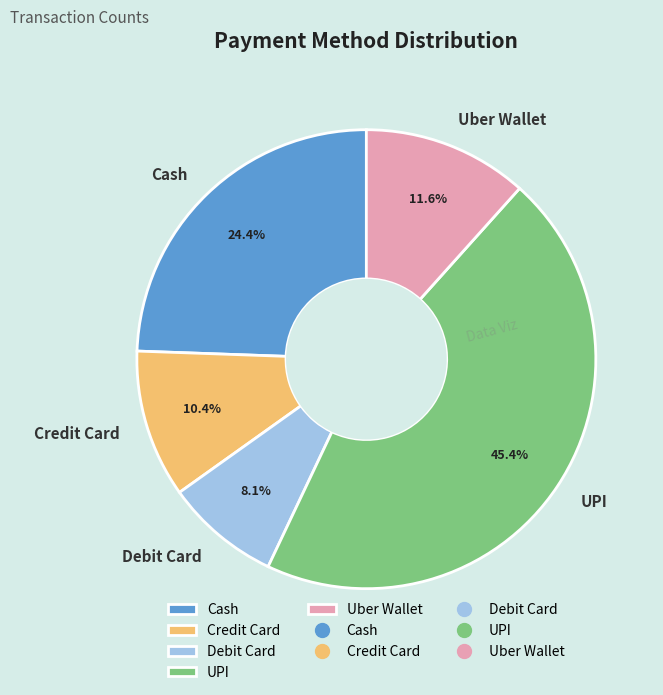

Is Cash the majority of the pie?

No